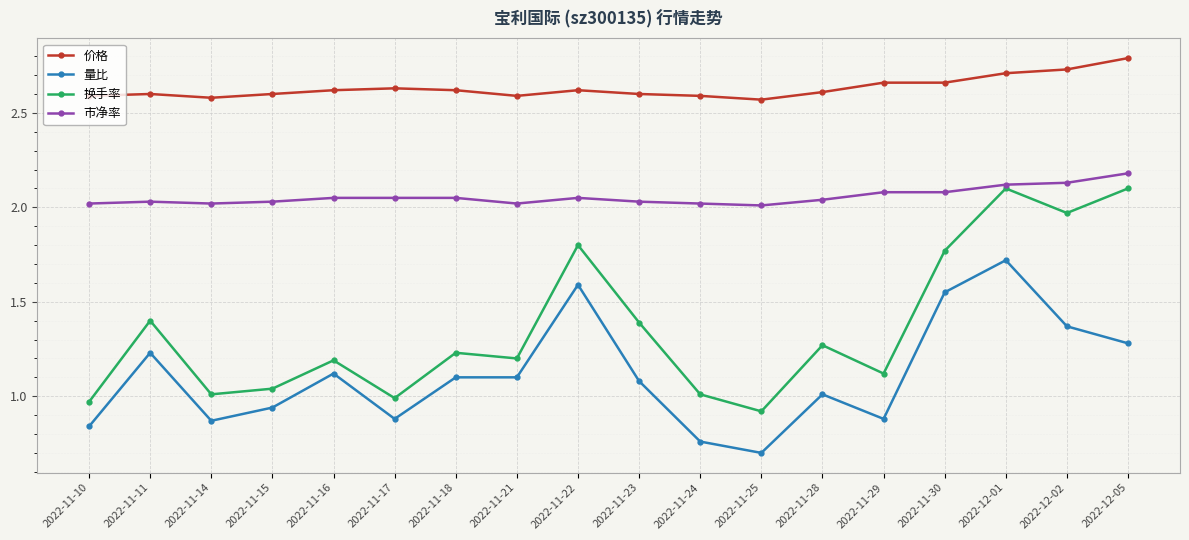

List the series in order of their overall mean, lowest first.

量比, 换手率, 市净率, 价格